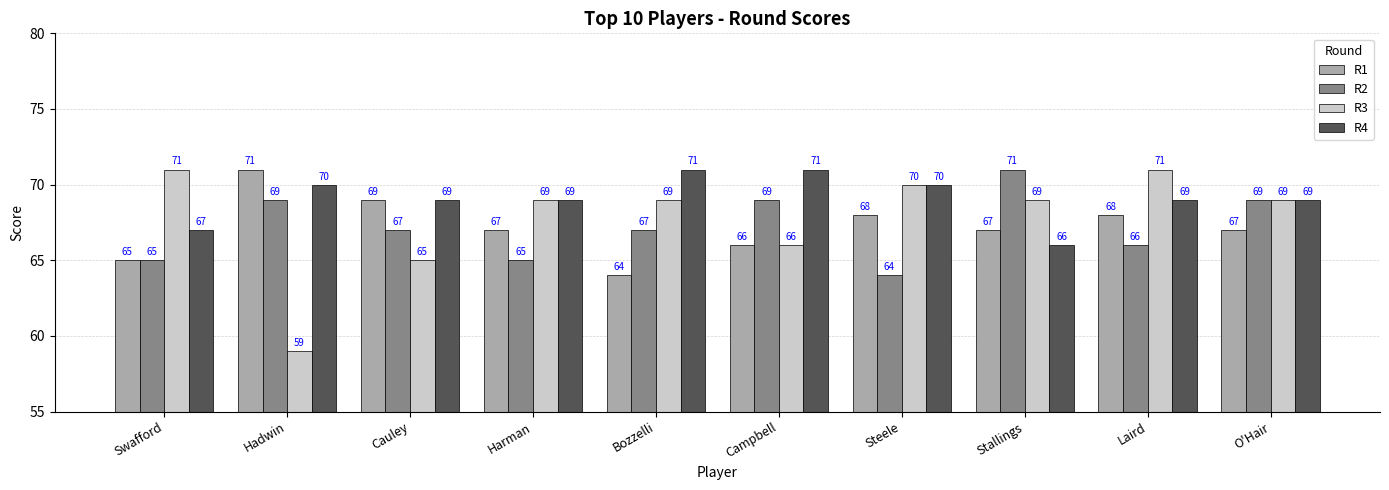

At how many categories does at least one series exceed 65?

10